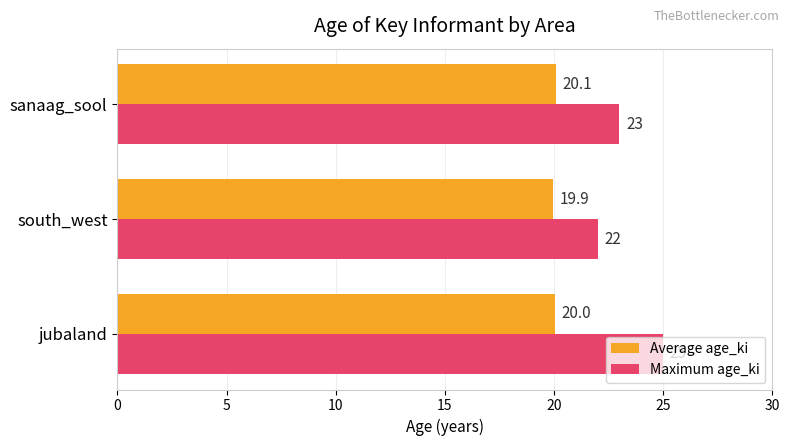

Count the number of categories in the chart.

3